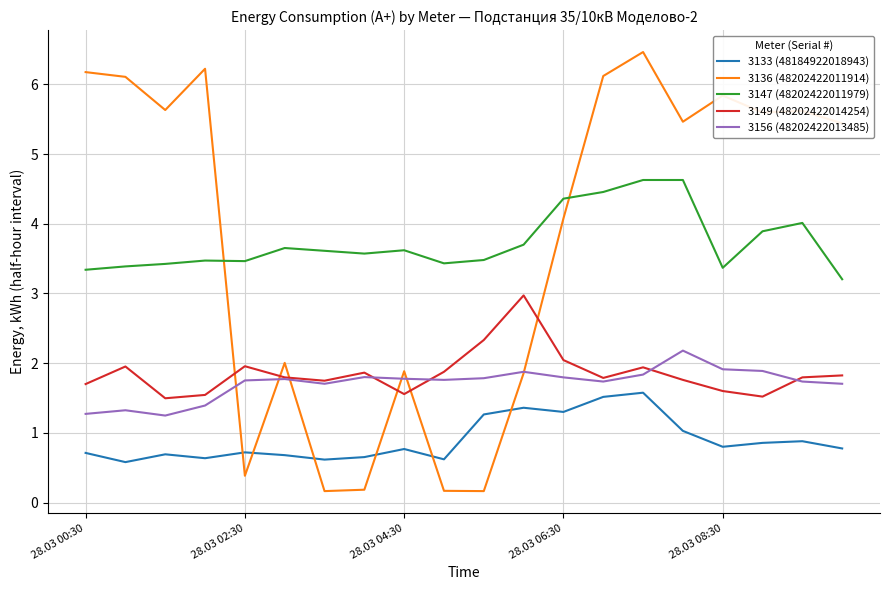

Which series has the largest range (max minus min)?

3136 (48202422011914)